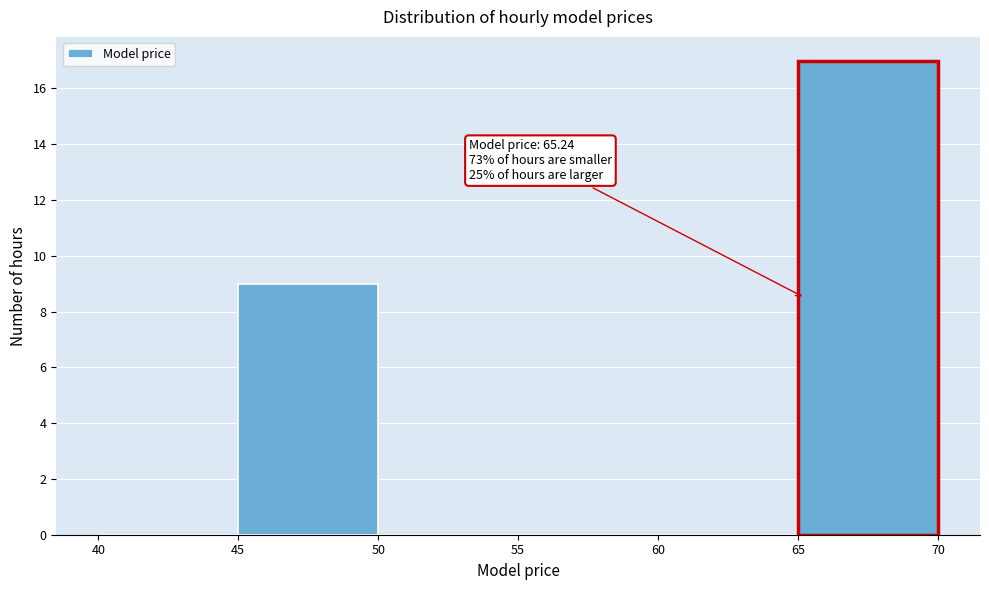

Which range on the x-axis has the tallest bar?

65 to 70